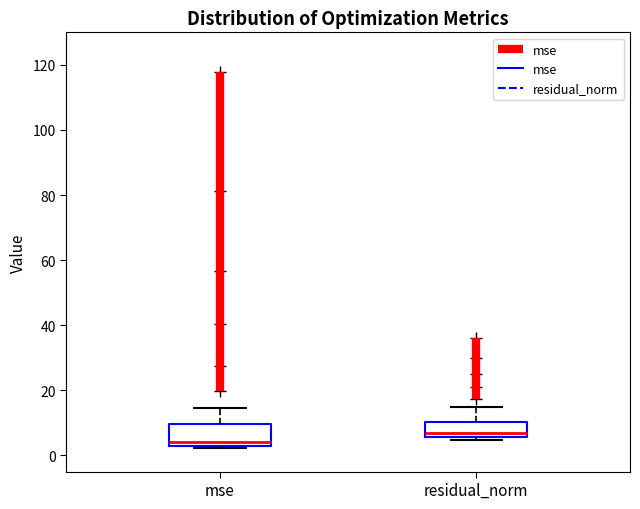

Reading left to right, read every box against the y-axis: the position of its median line, the range the box covers, and the ends of its whiskers. The values are not printed on the chart, so give them approximately, as read against the axis.

mse: median 4, box 2 to 10, whiskers 2 (just below the box's lower edge) to 14
residual_norm: median 6 (just above the box's lower edge), box 6 to 10, whiskers 4 to 14